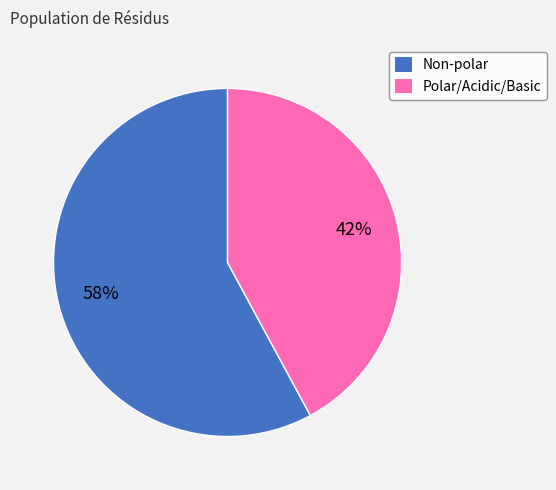

True or false: Non-polar accounts for 49% of the total.

False